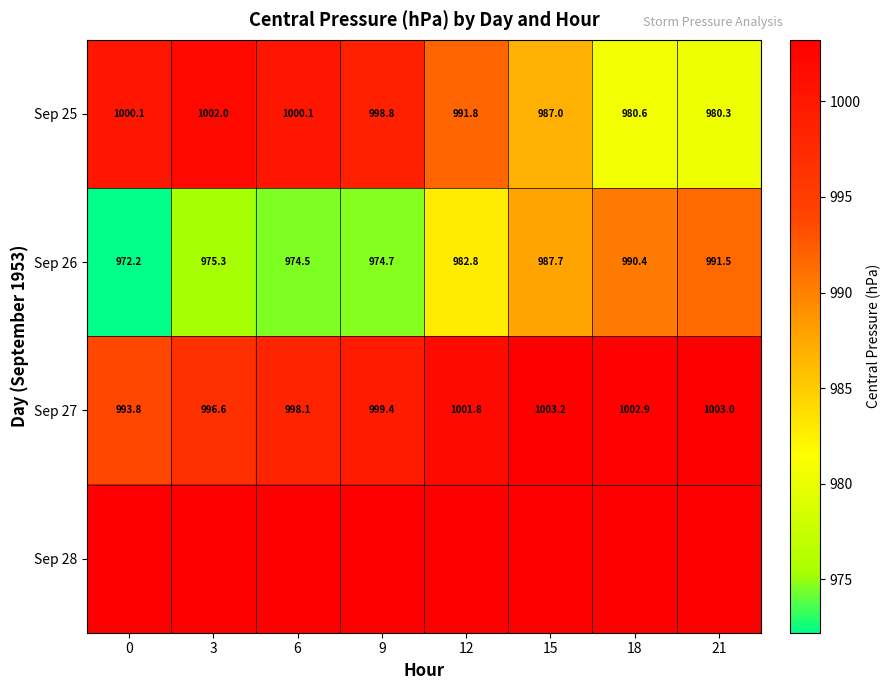

At how many categories does at least one series exceed 993?

8